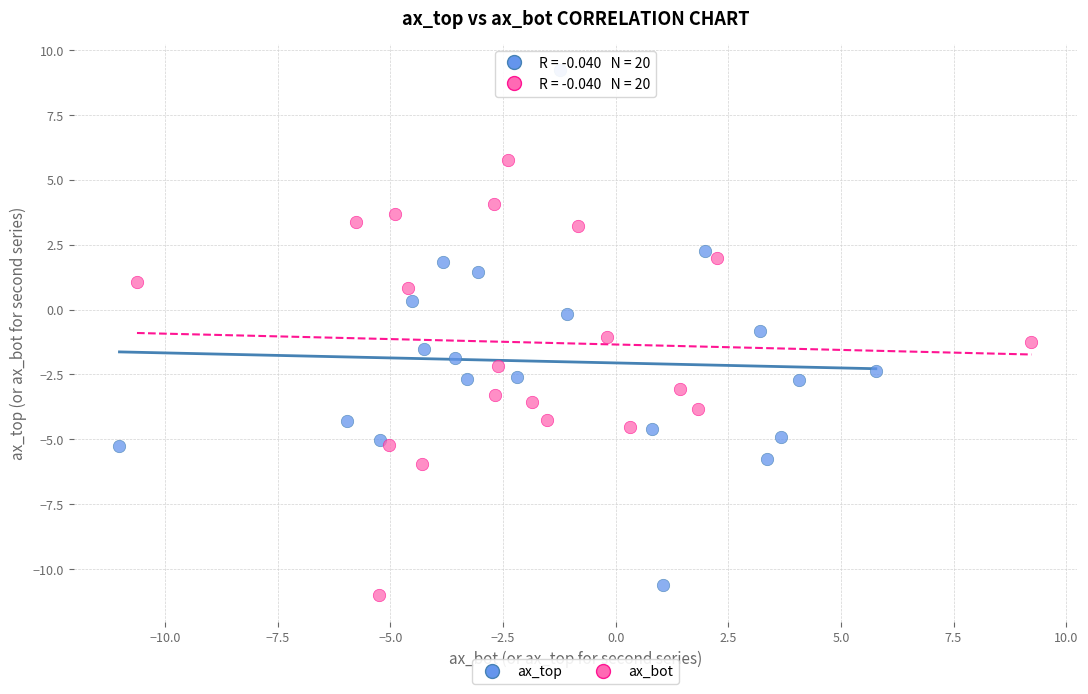

Which series reaches the maximum Y coordinate?

ax_top